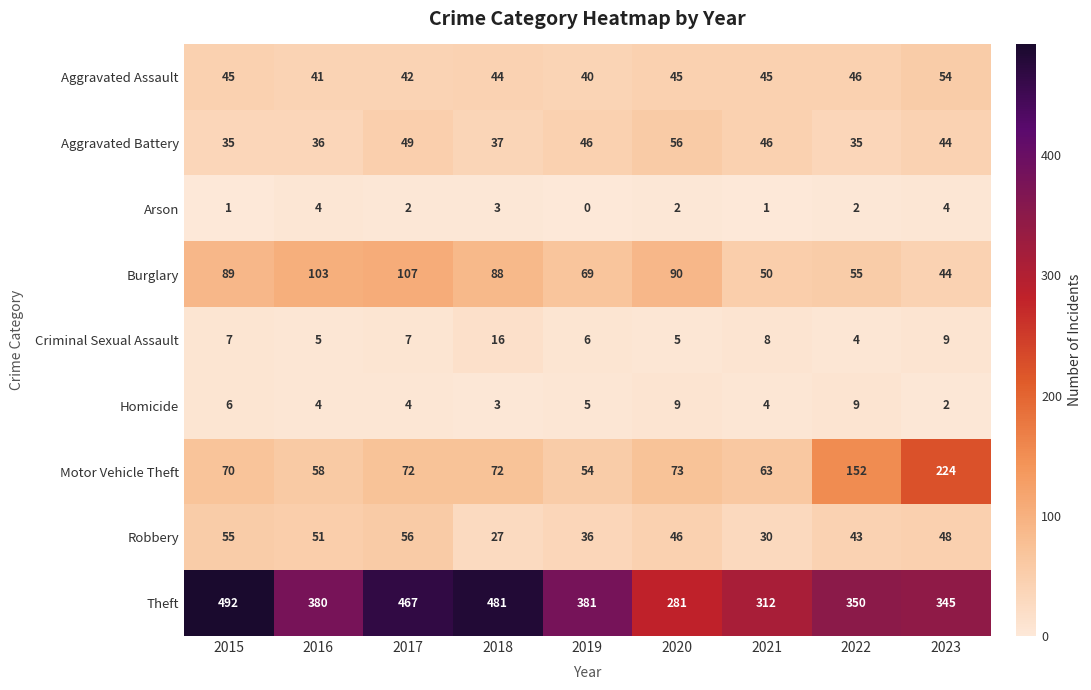

What is the minimum value for Aggravated Battery?

35